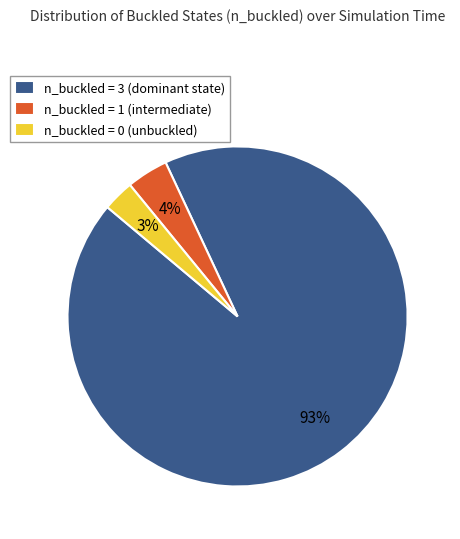

How many segments does this pie chart have?

3